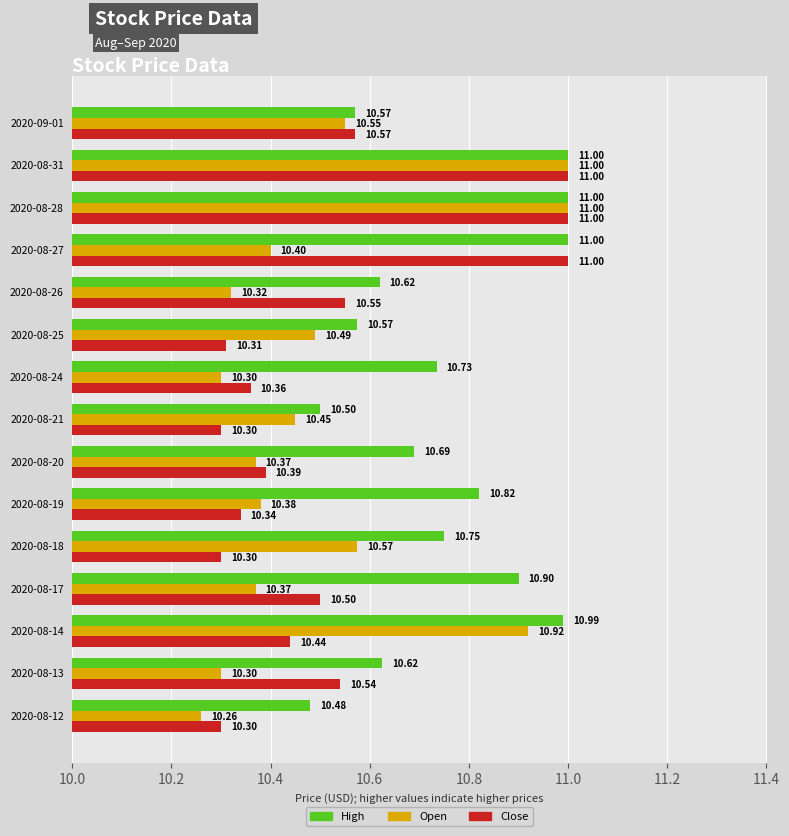

Which series has the largest total across all categories?

High